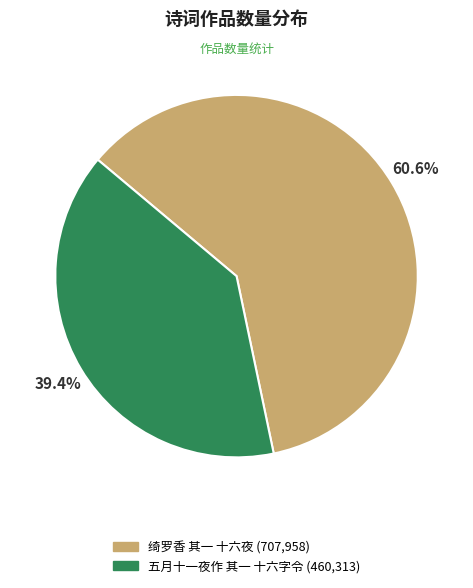

How much of the chart is everything except 五月十一夜作 其一 十六字令?

60.6%